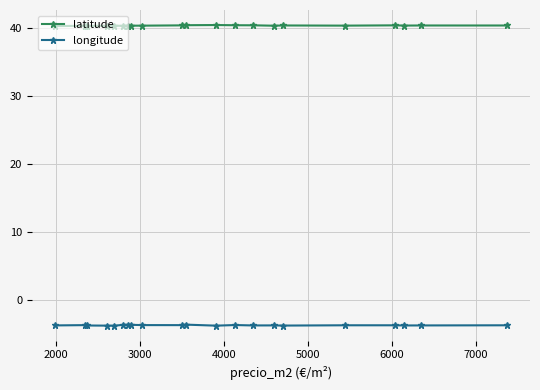

True or false: latitude and longitude cross at least once.

False